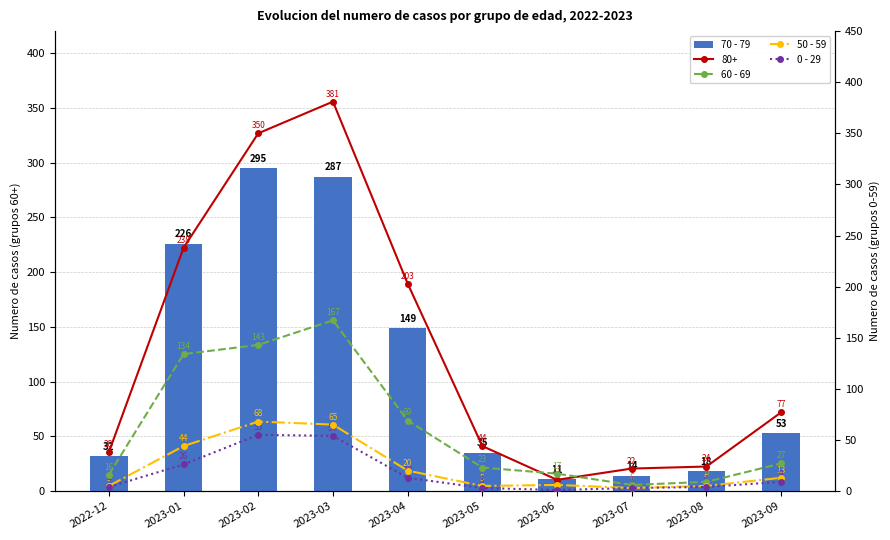

What is the difference between the highest and lowest values at 2023-09?

44